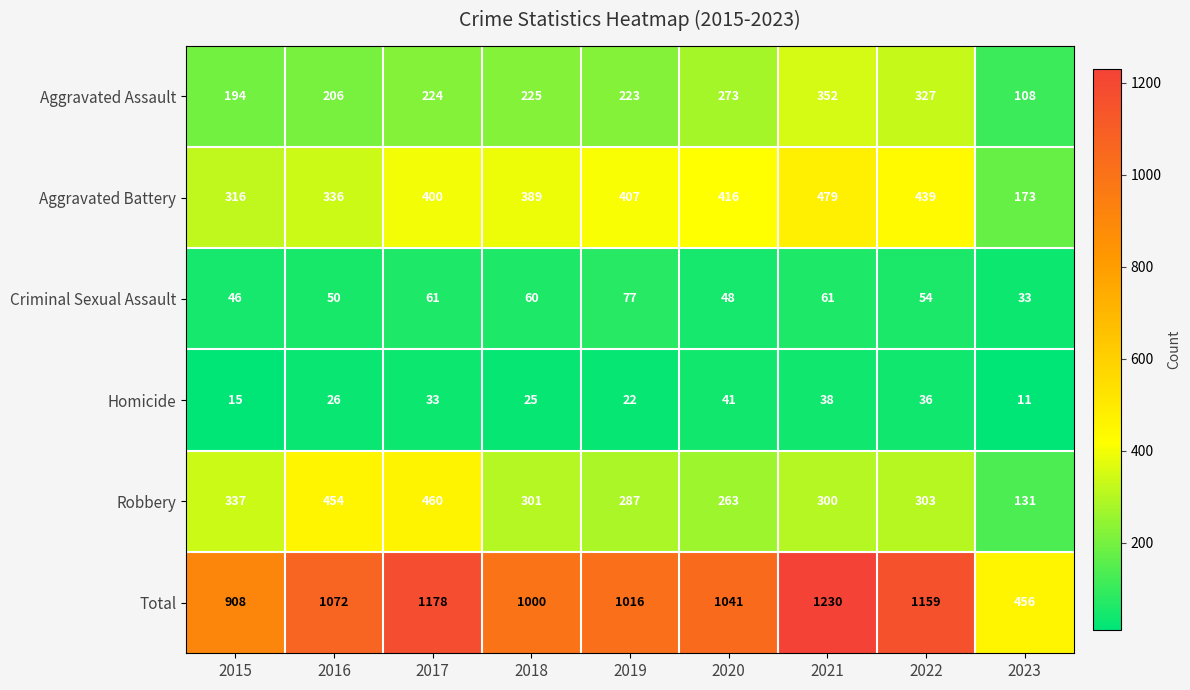

At 2016, list the series in order from smallest to largest.

Homicide, Criminal Sexual Assault, Aggravated Assault, Aggravated Battery, Robbery, Total